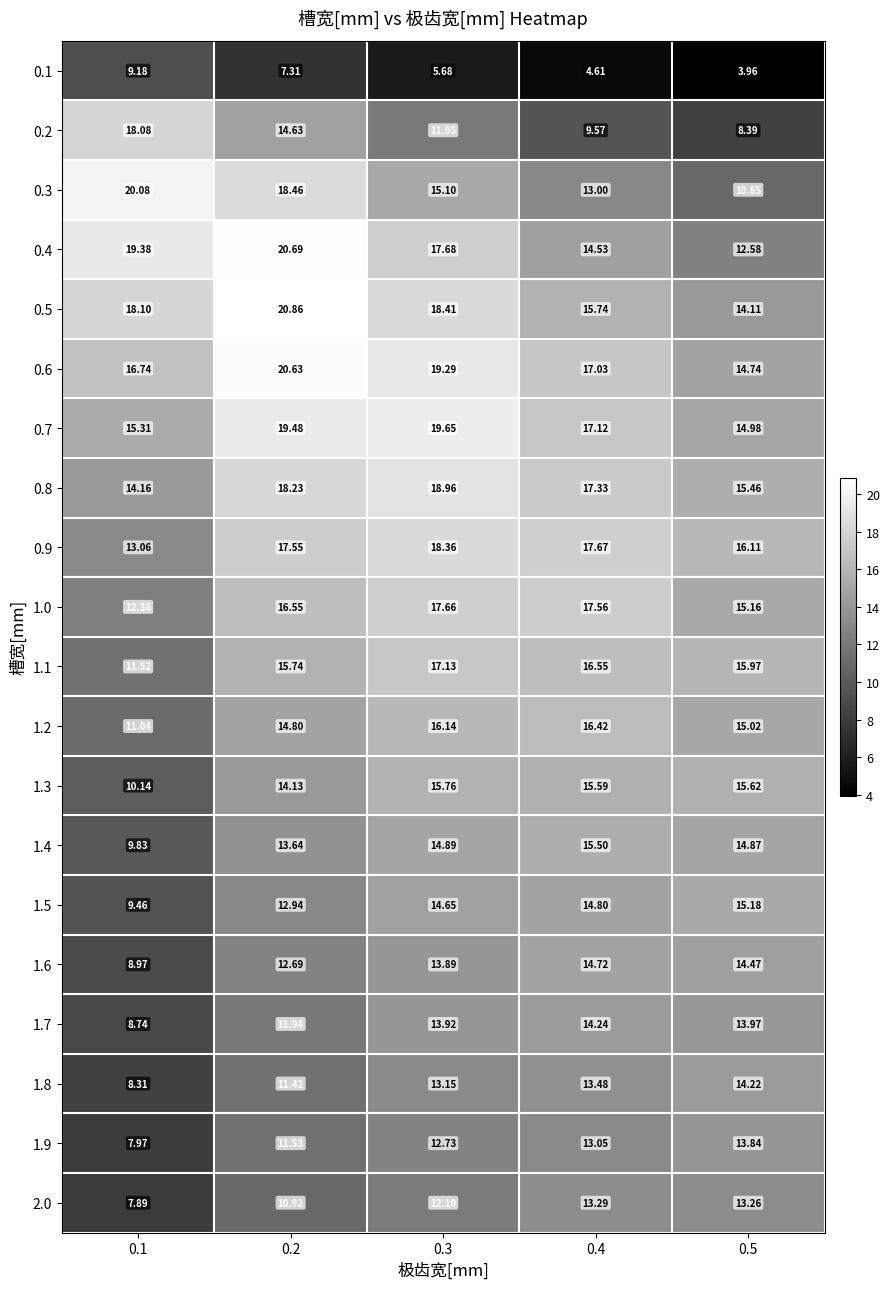

Is the value of 1.9 at 0.3 greater than the value of 1.2 at 0.1?

Yes